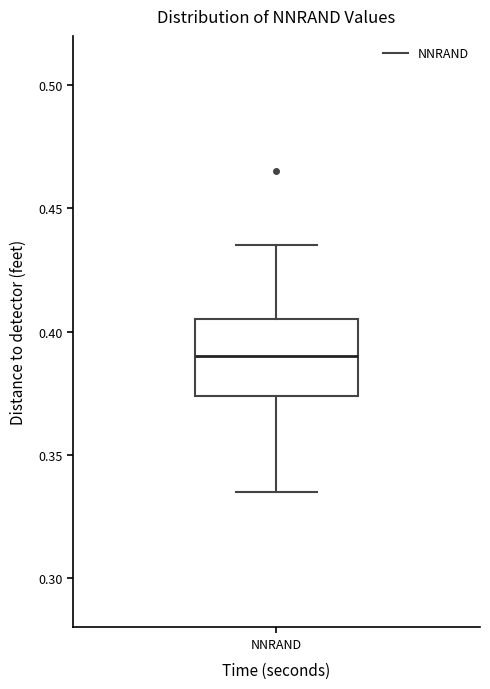

Transcribe this box plot: give where the median line is, the range the box spans, and where the two whiskers end, as read against the y-axis. The values are not printed on the chart, so give them approximately, as read against the axis.

median 0.390, box 0.375 to 0.405, whiskers 0.335 to 0.435